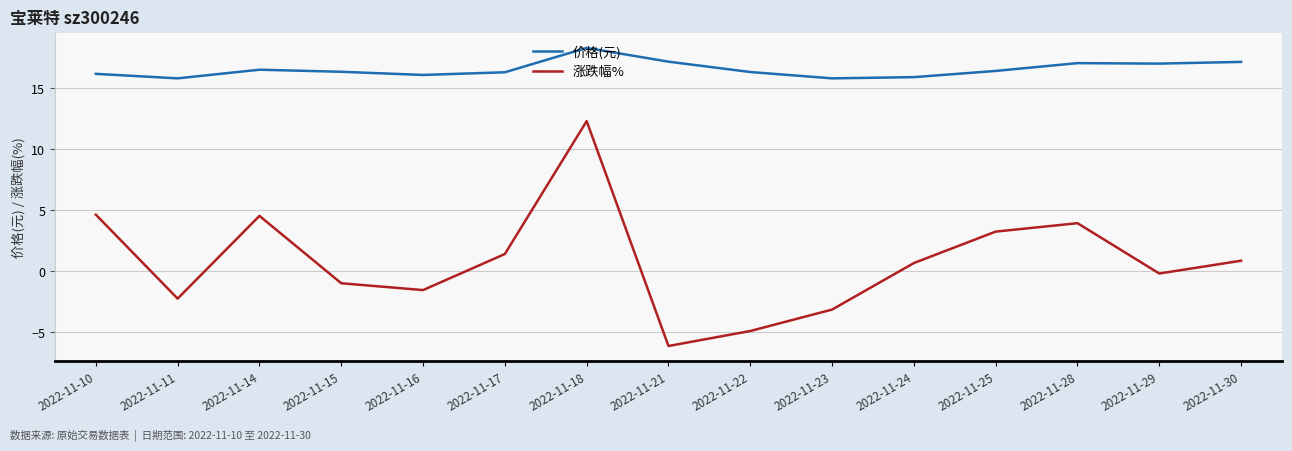

What is the smallest value displayed?

-6.2